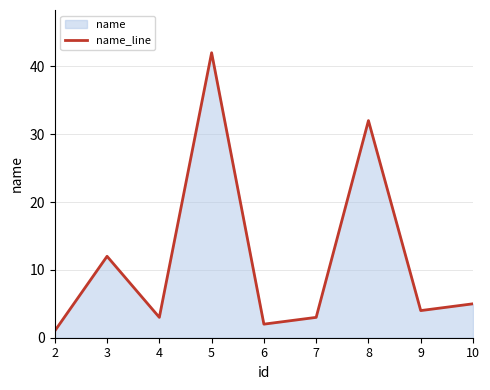

Which label corresponds to the largest value in the chart?

5